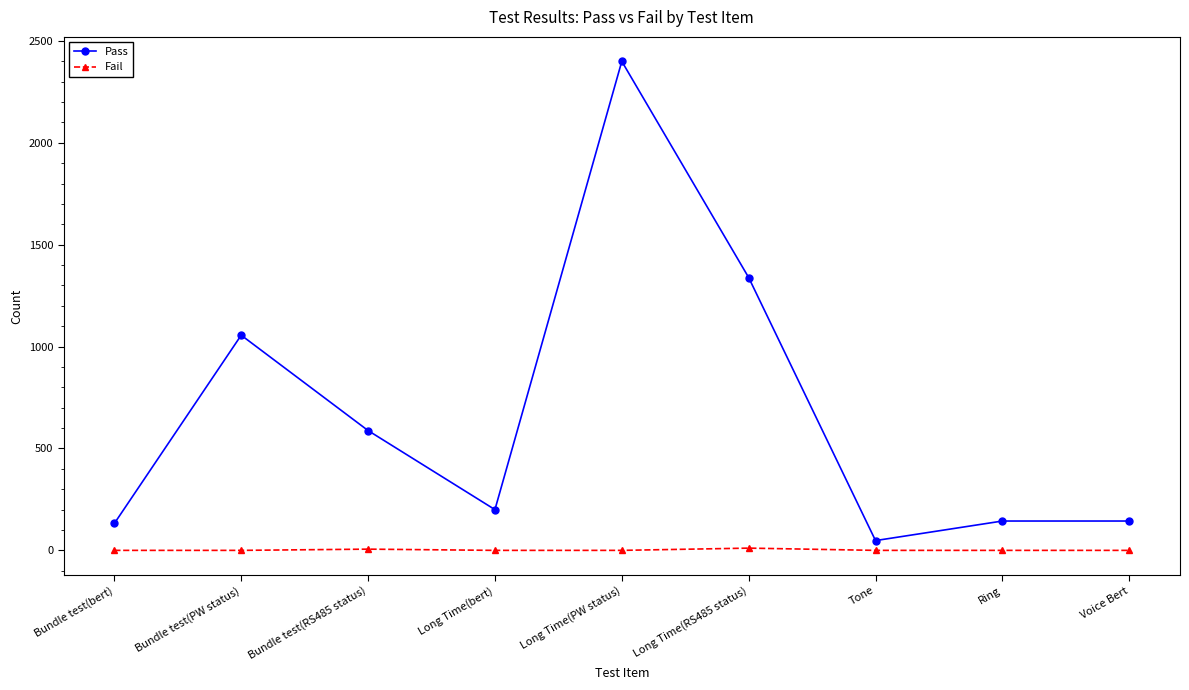

The Pass series shows 144 at Voice Bert. True or false?

True